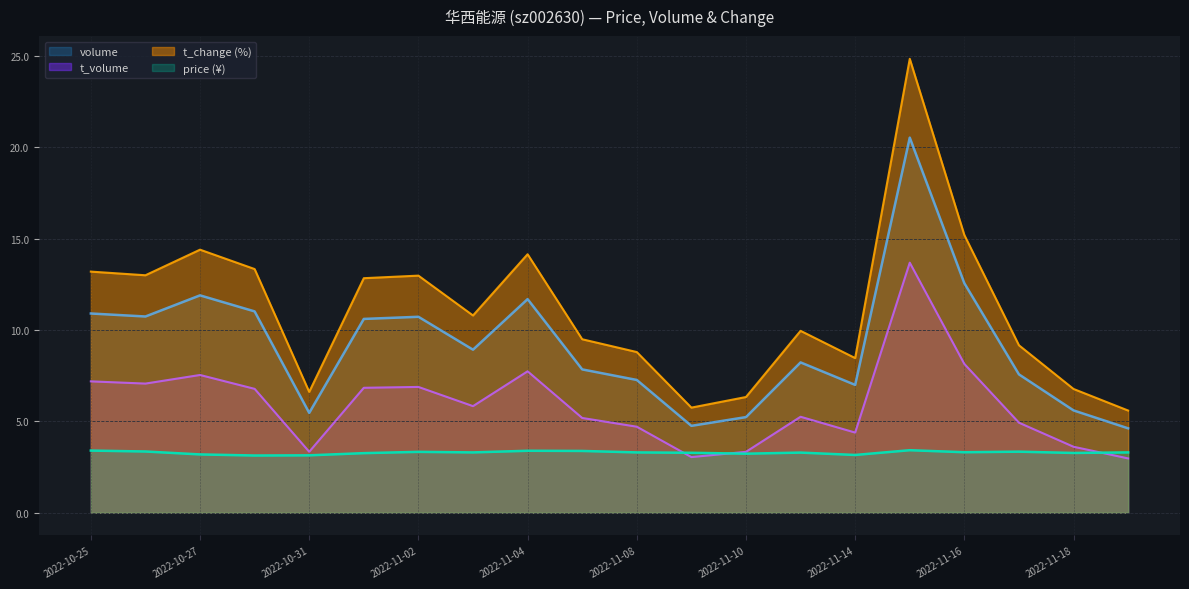

The volume series shows 5.6 at 2022-11-18. True or false?

True